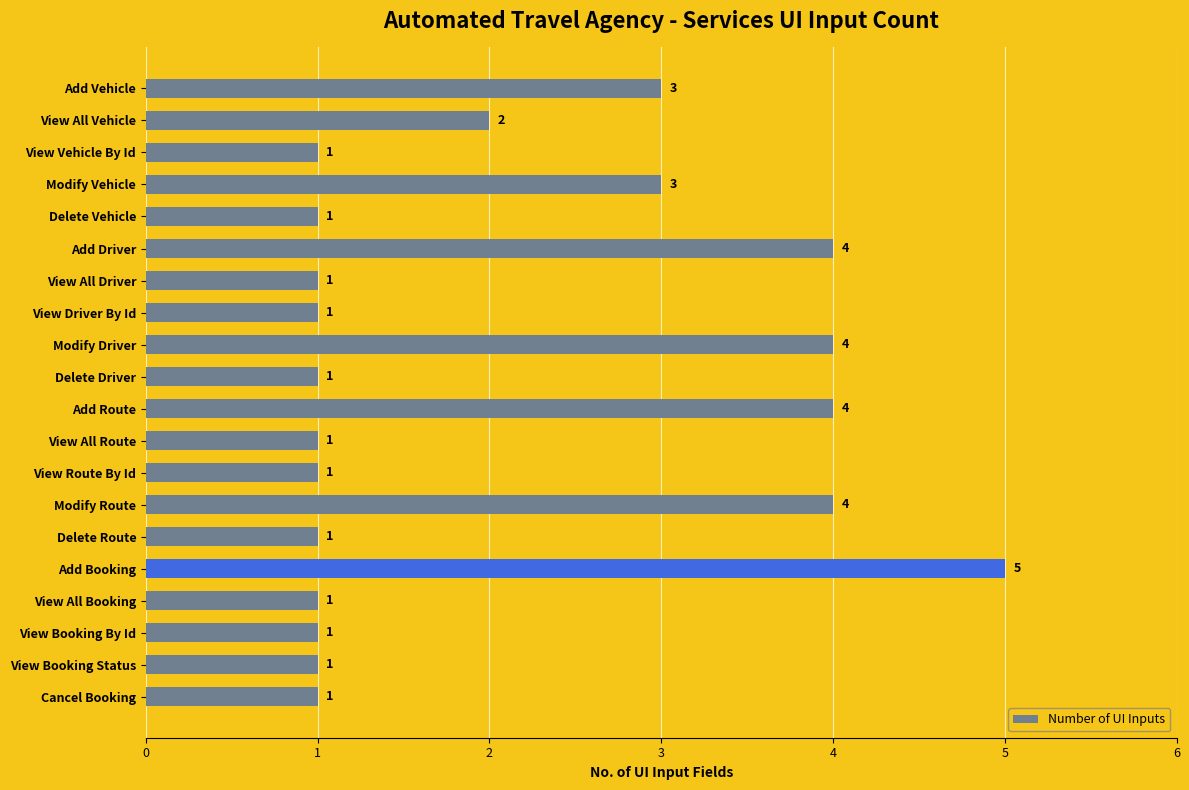

How many values are between 1 and 4?

19